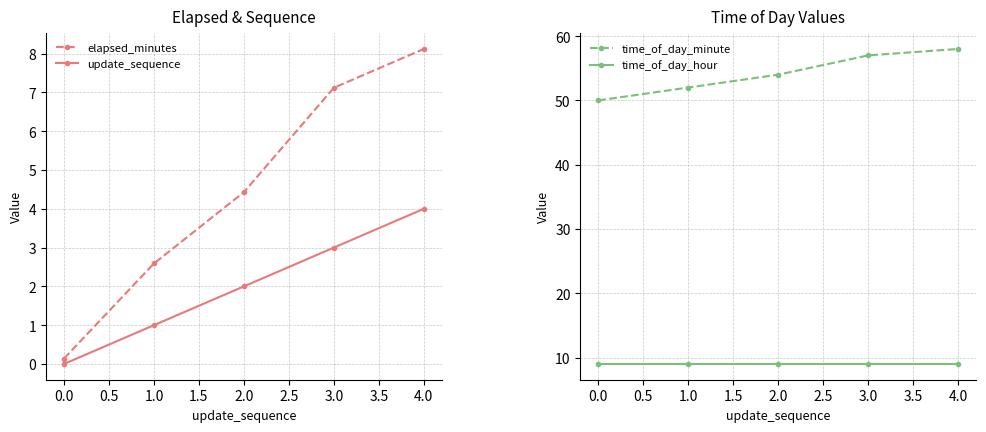

What is the greatest value displayed?

58.0